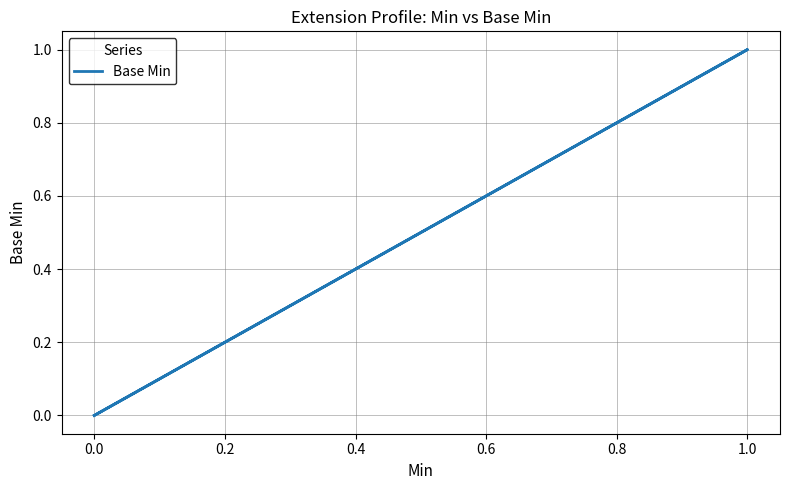

The chart shows a value of 1 at 0.0. True or false?

False